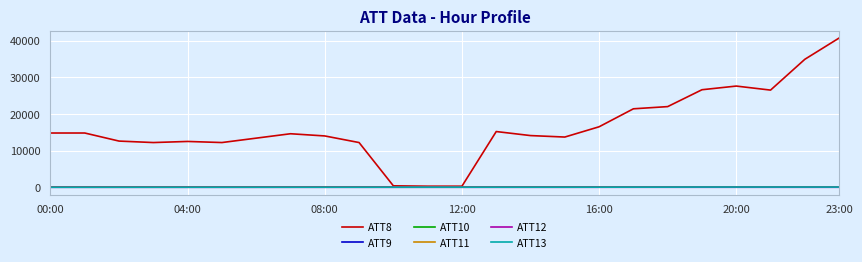

Does the chart display data point markers on the line(s)?

No